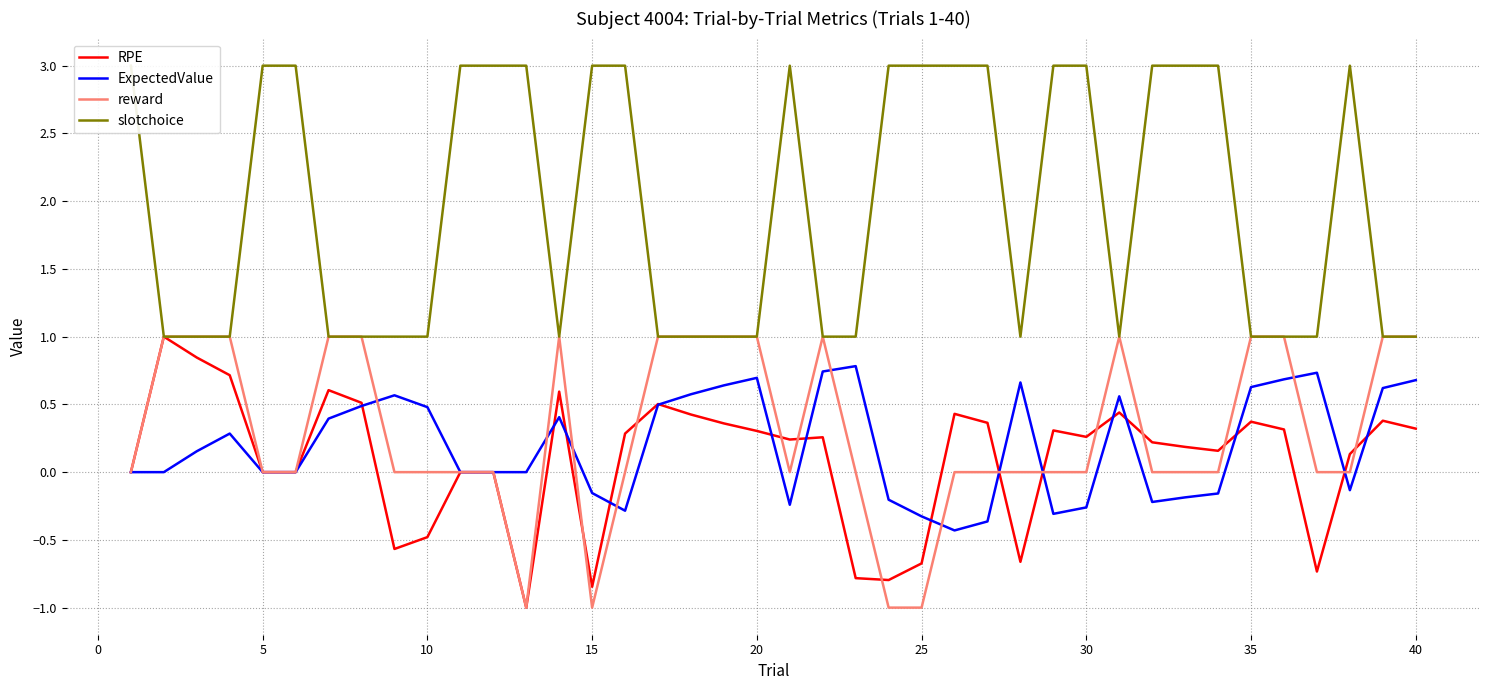

What are all the series names shown in the legend?

RPE, ExpectedValue, reward, slotchoice